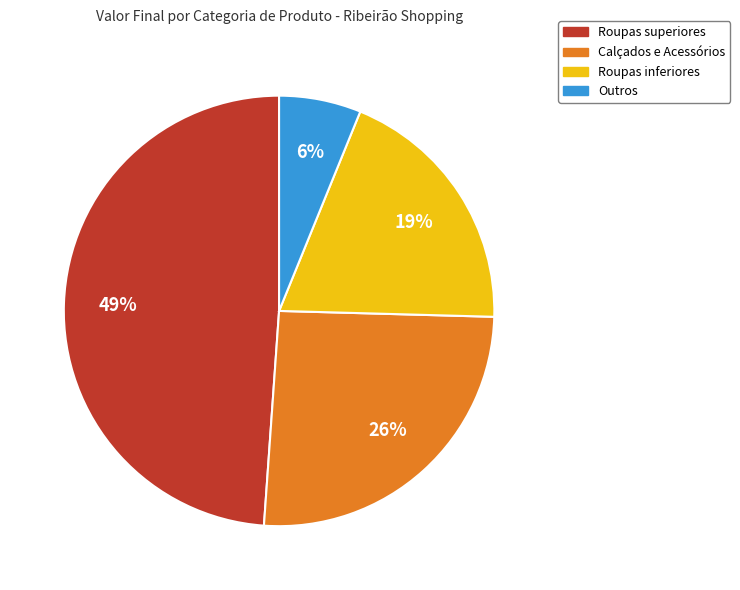

Is there a majority slice in this chart?

No